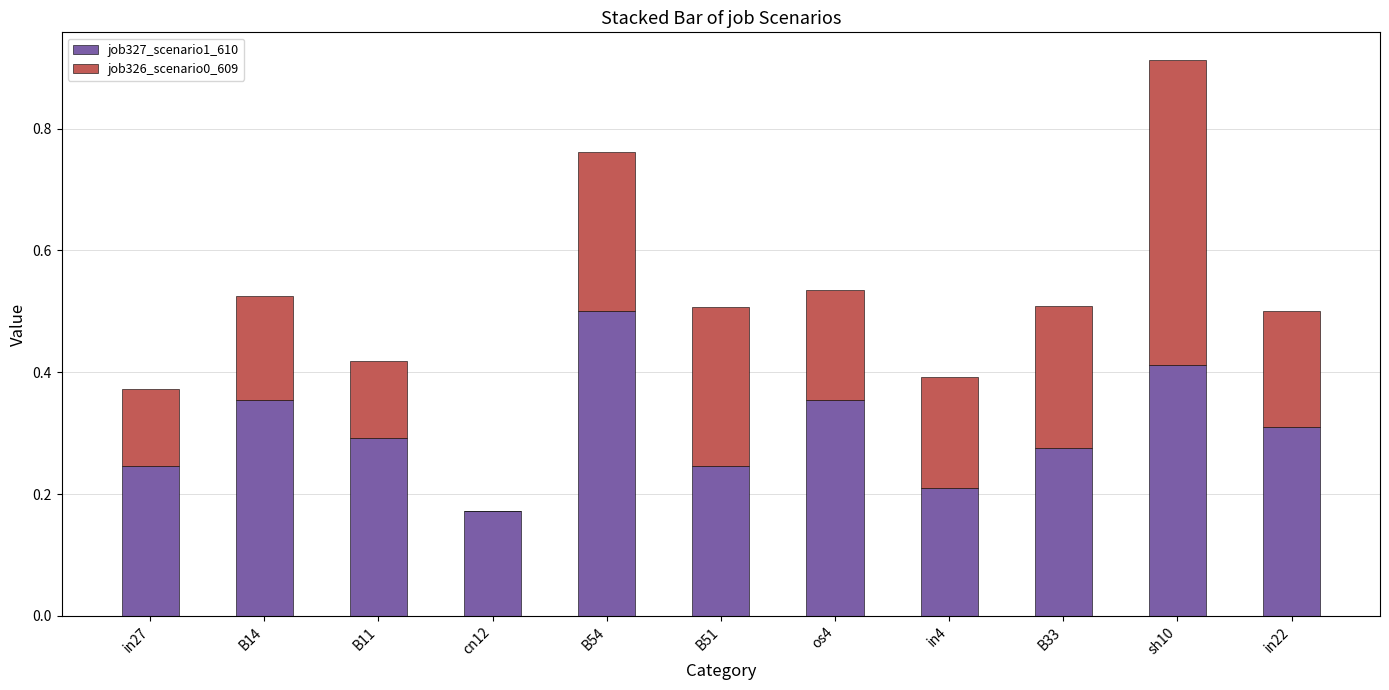

At which label does job327_scenario1_610 reach its peak?

B54